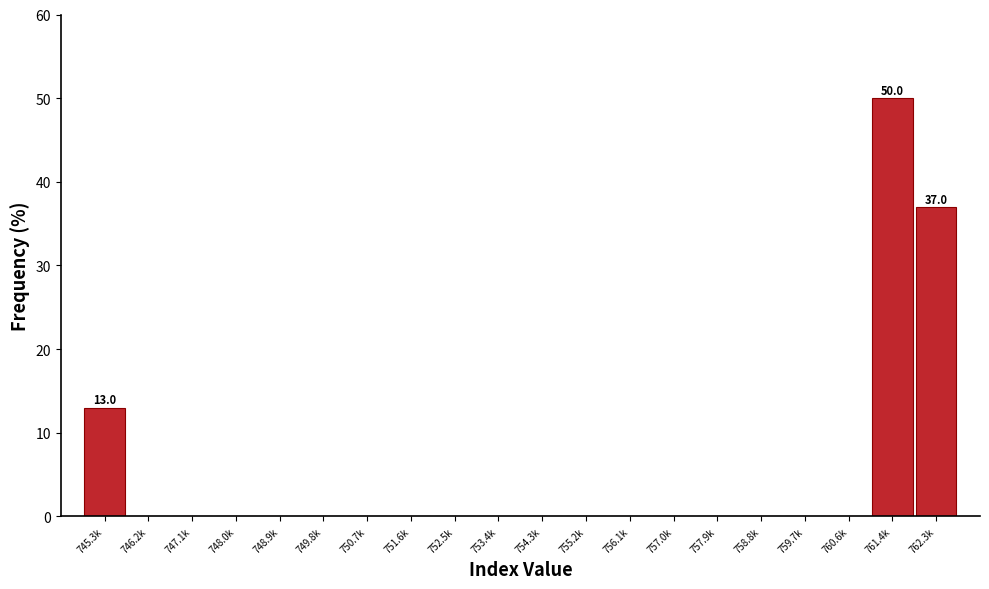

Reading right to left, transcribe all the data shown in this chart.

762.3k=37	761.4k=50	760.6k=0	759.7k=0	758.8k=0	757.9k=0	757.0k=0	756.1k=0	755.2k=0	754.3k=0	753.4k=0	752.5k=0	751.6k=0	750.7k=0	749.8k=0	748.9k=0	748.0k=0	747.1k=0	746.2k=0	745.3k=13